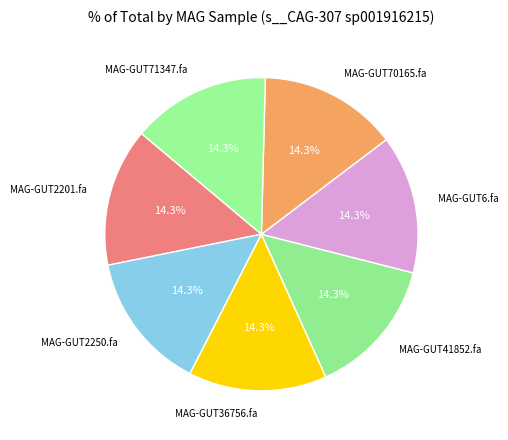

Combined, do MAG-GUT36756.fa and MAG-GUT70165.fa account for over 50%?

No